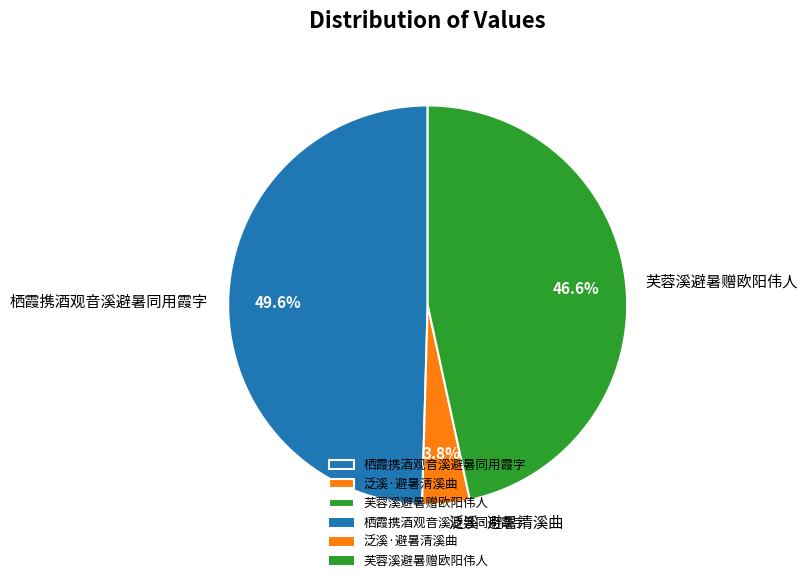

The 栖霞携酒观音溪避暑同用霞字 slice represents 40% of the pie. True or false?

False